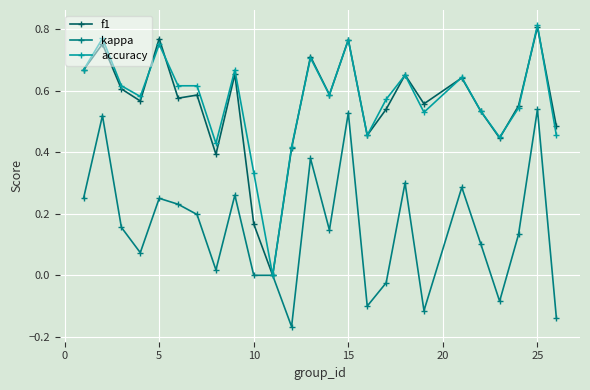

Which series has the largest range (max minus min)?

accuracy